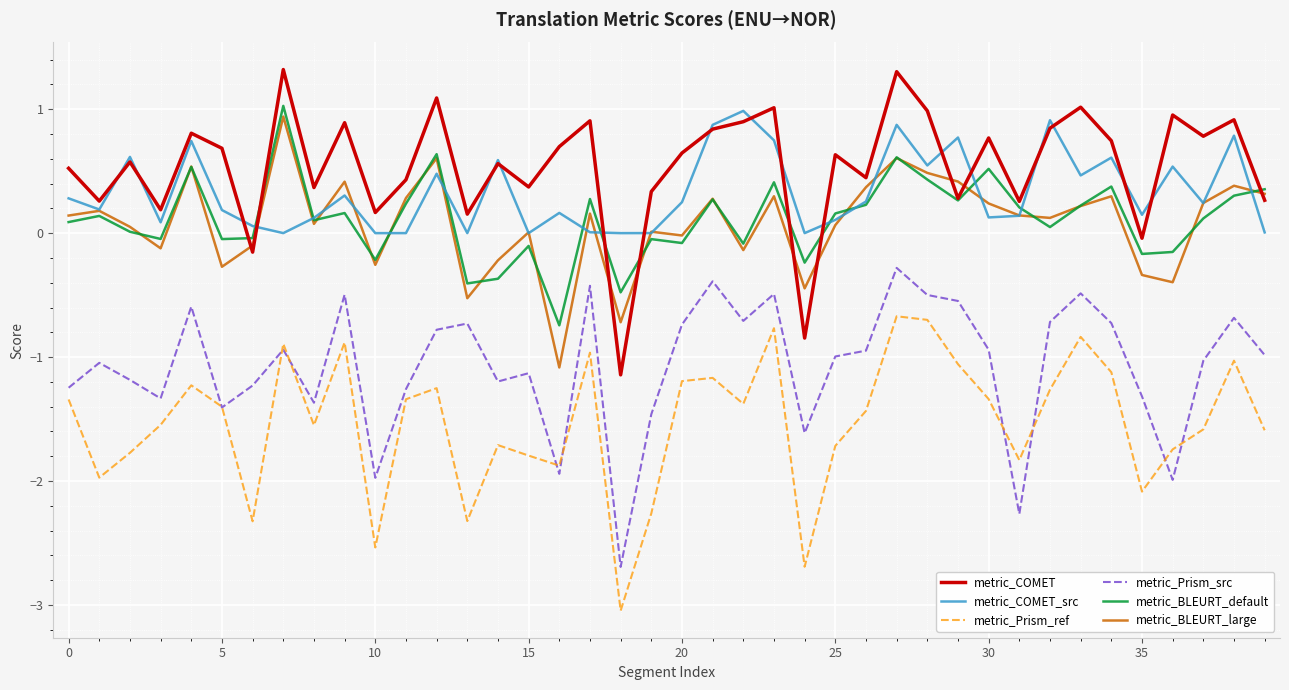

True or false: metric_Prism_ref and metric_BLEURT_default cross at least once.

False